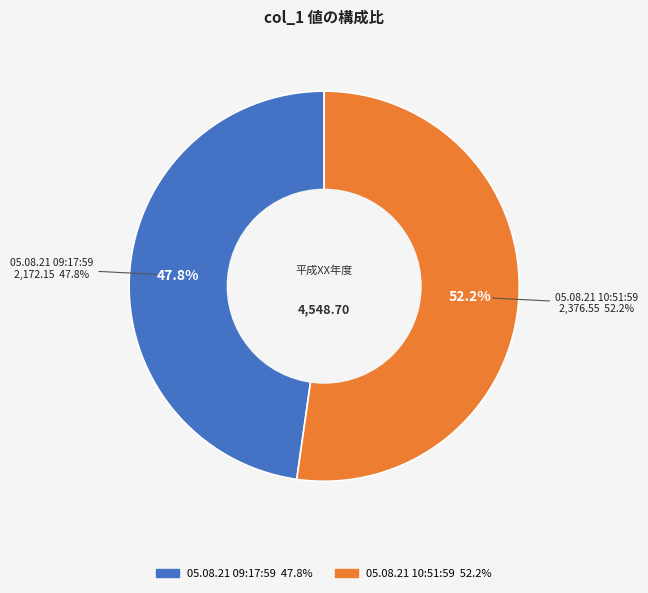

To the nearest percent, what percentage of the pie is 05.08.21 10:51:59?

52%